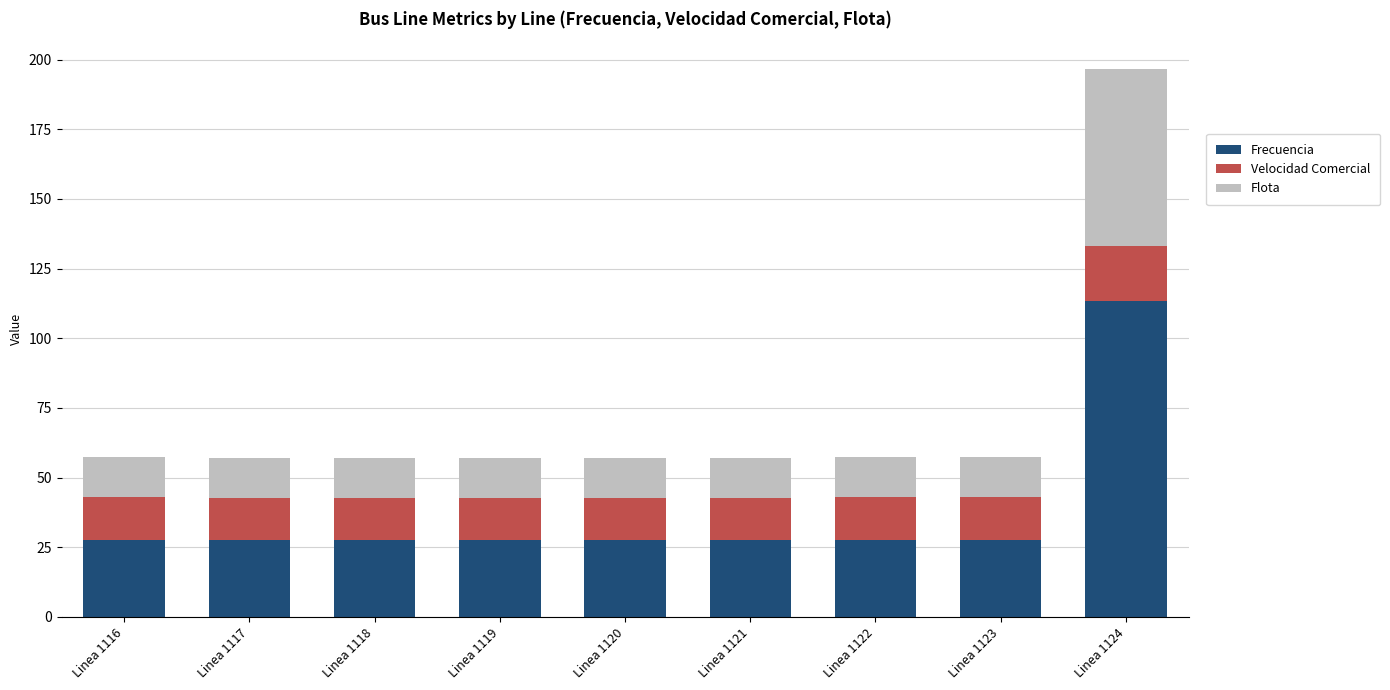

Are the bars grouped side by side (vs. stacked)?

No